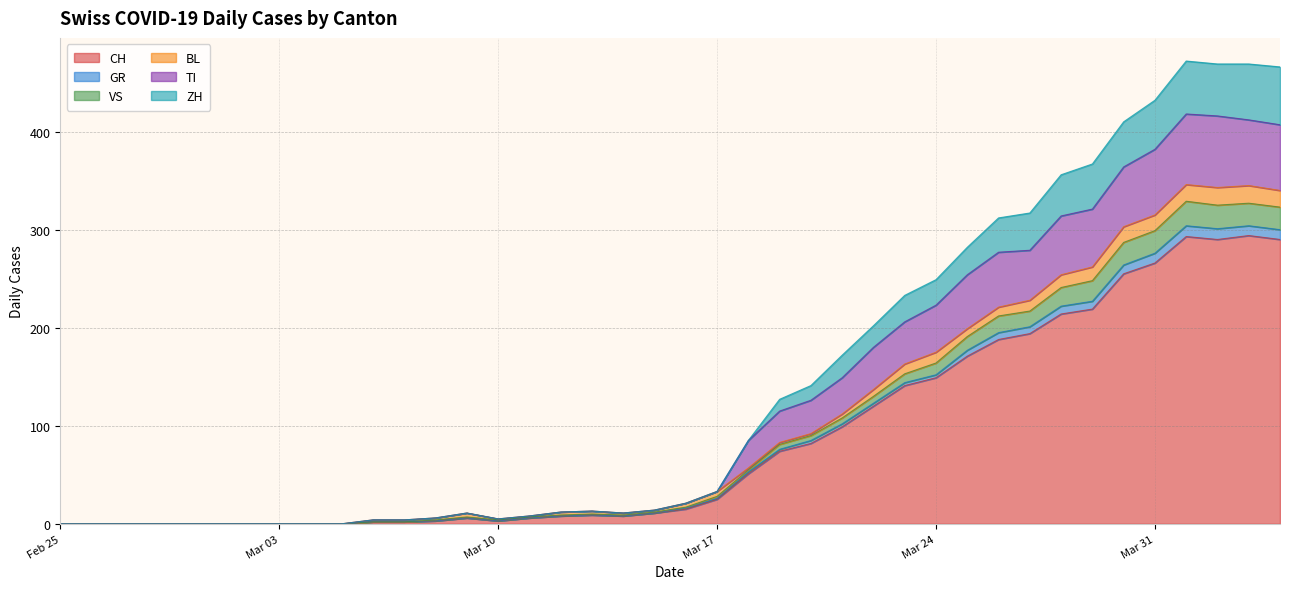

What is the maximum value for CH?

294